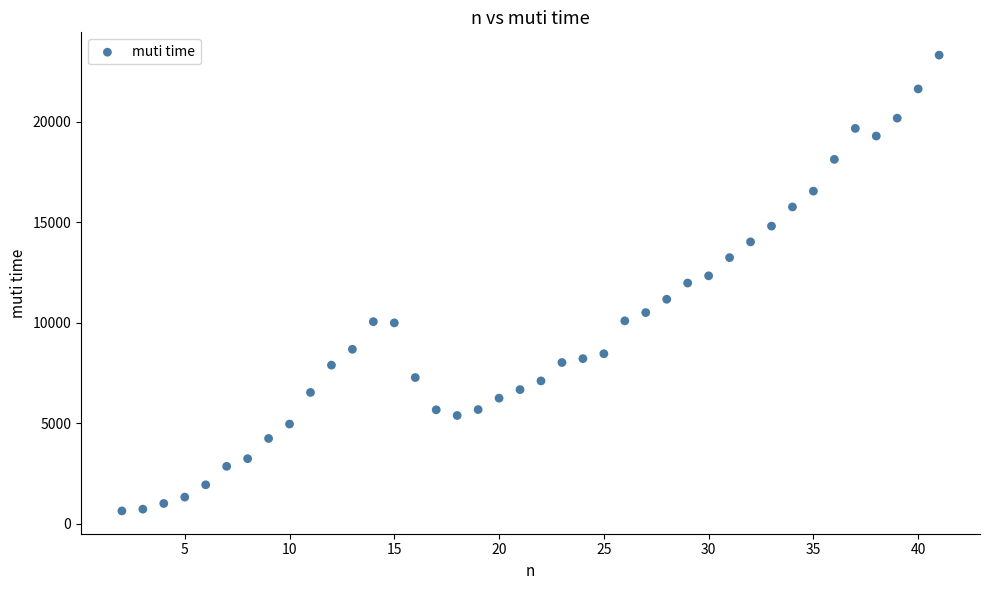

What is the range of Y values (max minus min)?

22668